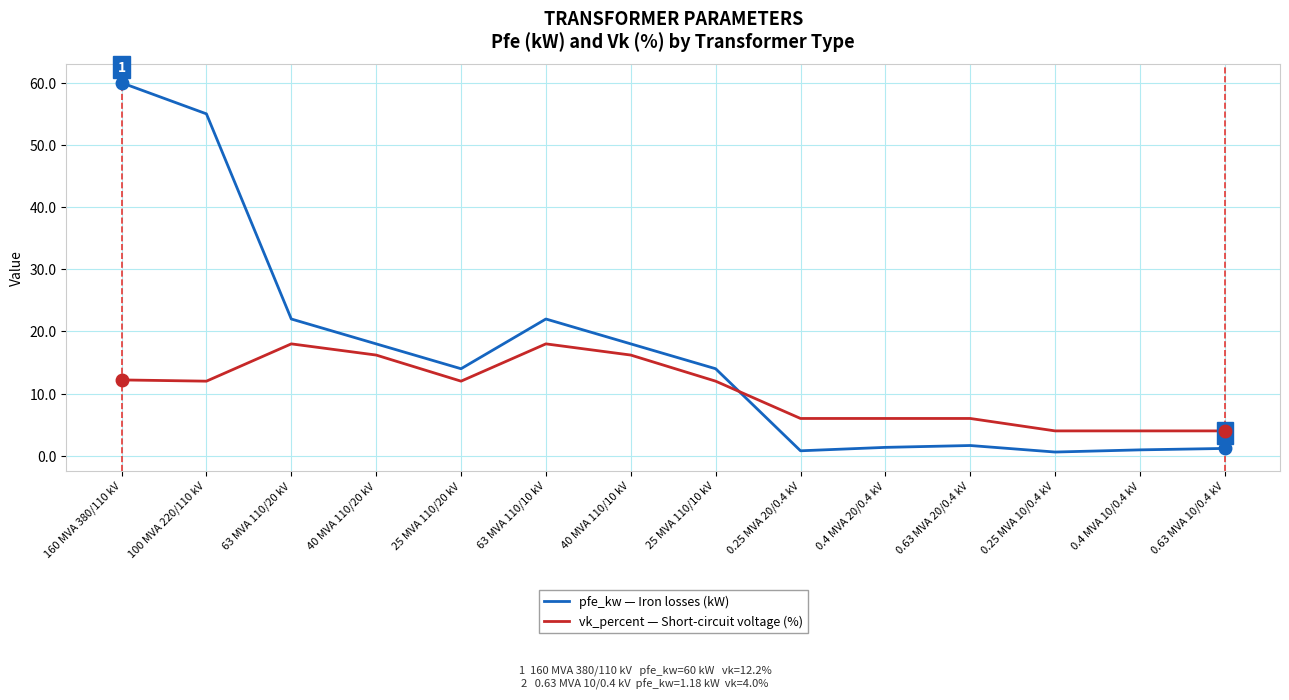

What is the total value across all series at 40 MVA 110/20 kV?

34.2